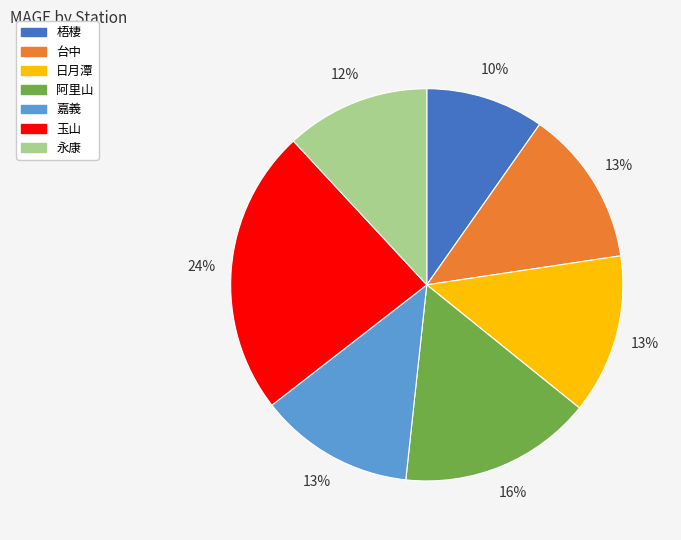

Between 日月潭 and 永康, which is larger?

日月潭